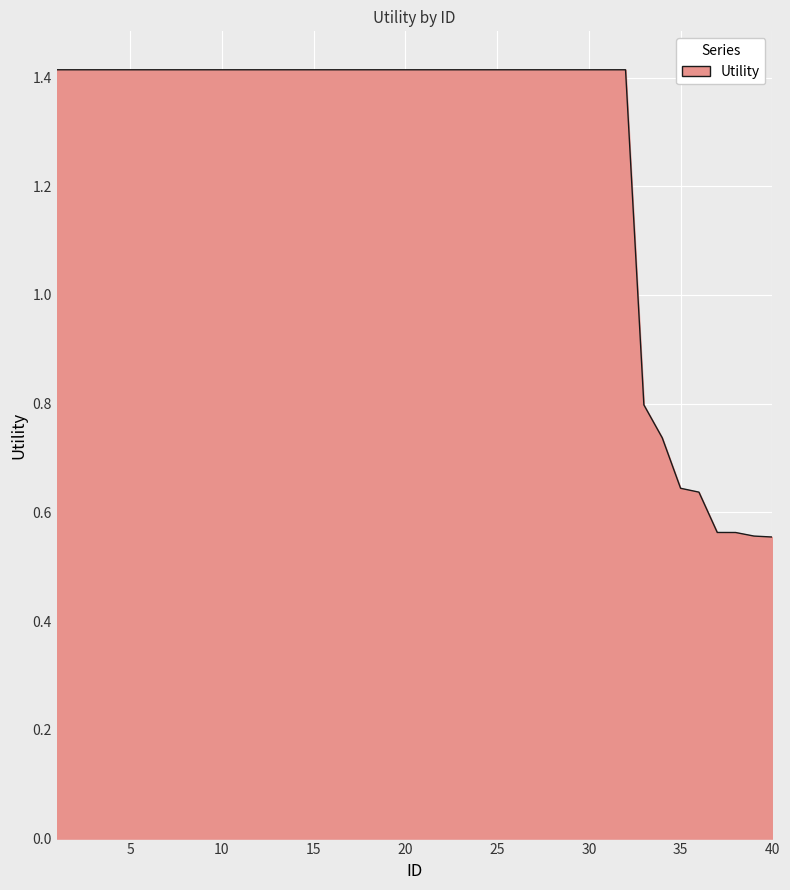

What is the difference between the maximum and minimum values?

0.9